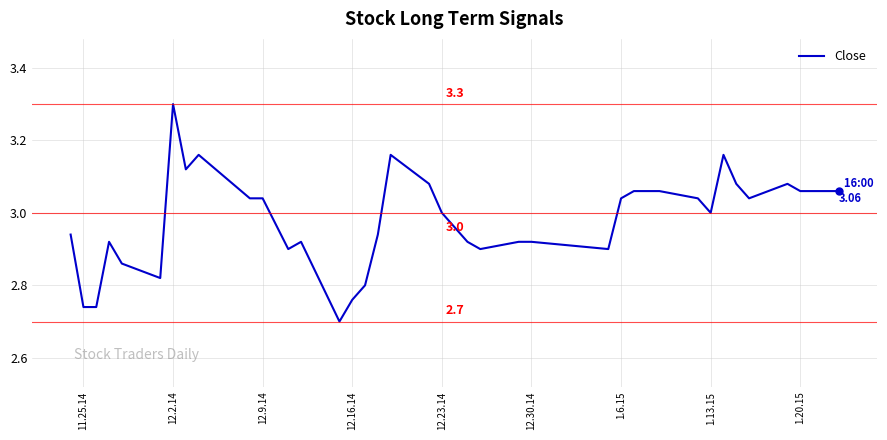

What is the difference between the maximum and minimum values?

0.6